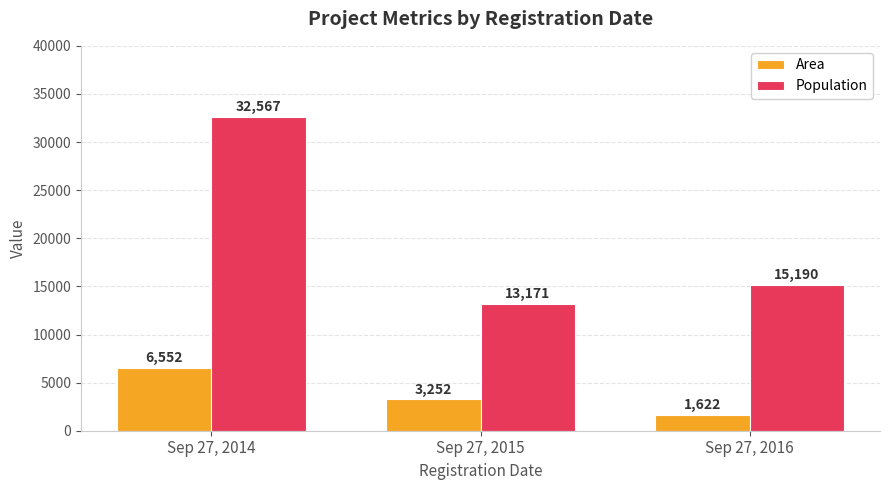

Which series has the largest range (max minus min)?

Population